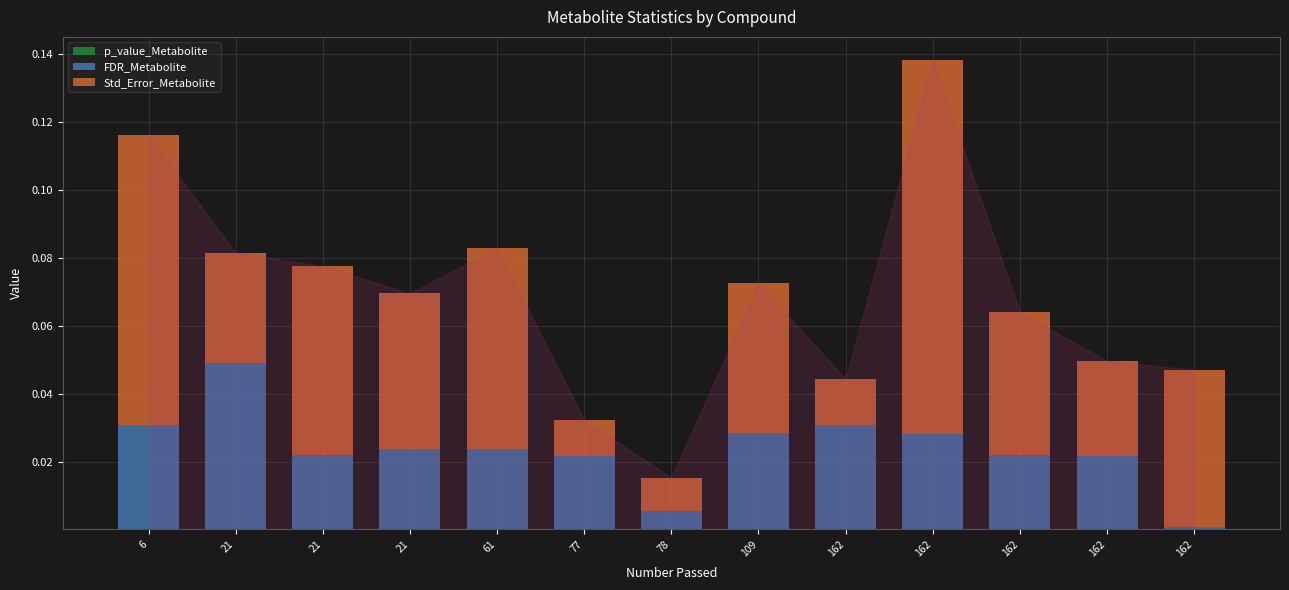

How many distinct data groups are displayed?

3